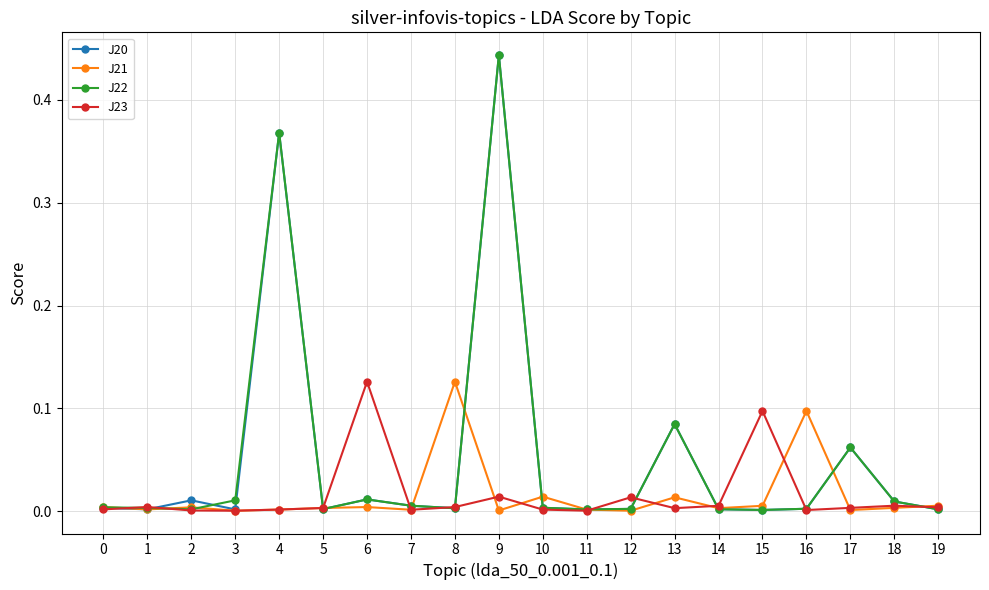

Is it true that J21 equals 0.0 at 12?

True